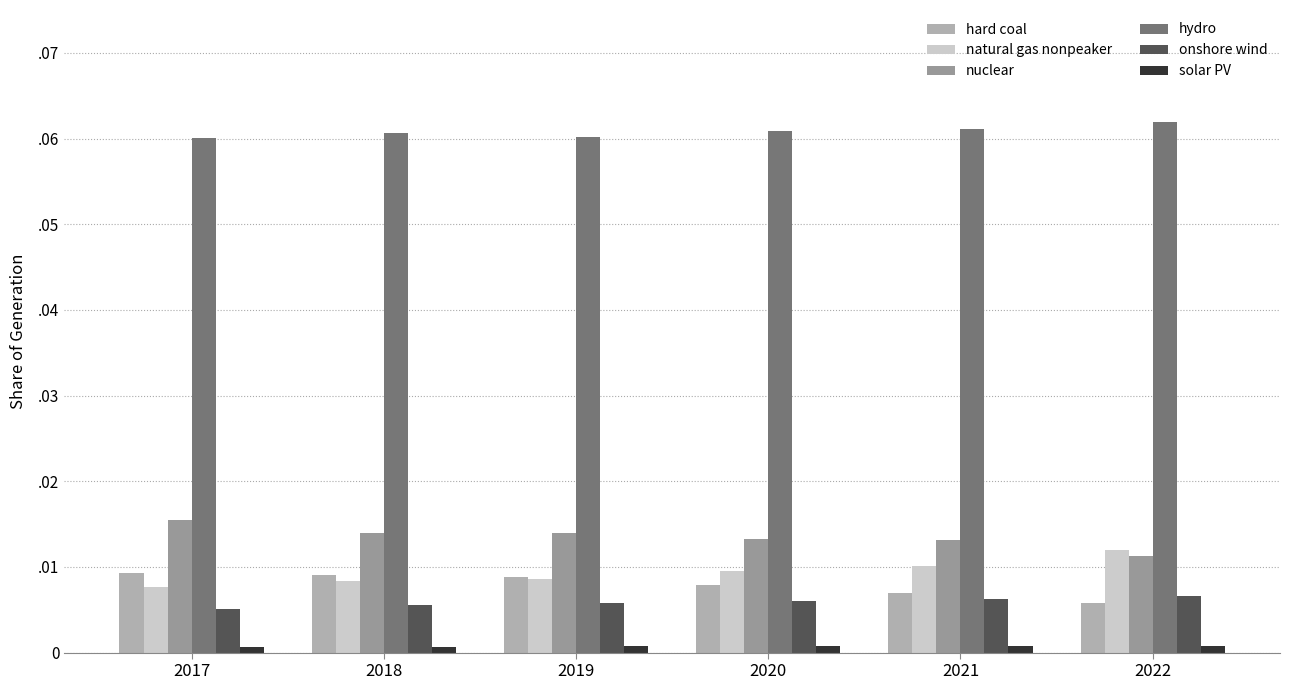

Are the bars horizontal?

No